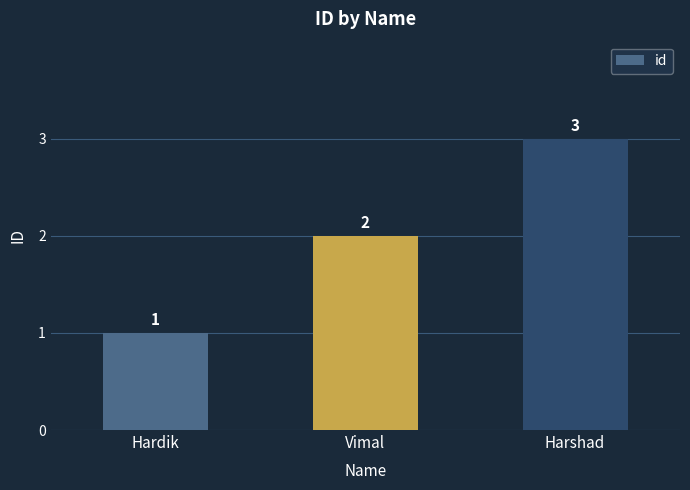

How many data points does each series have?

3